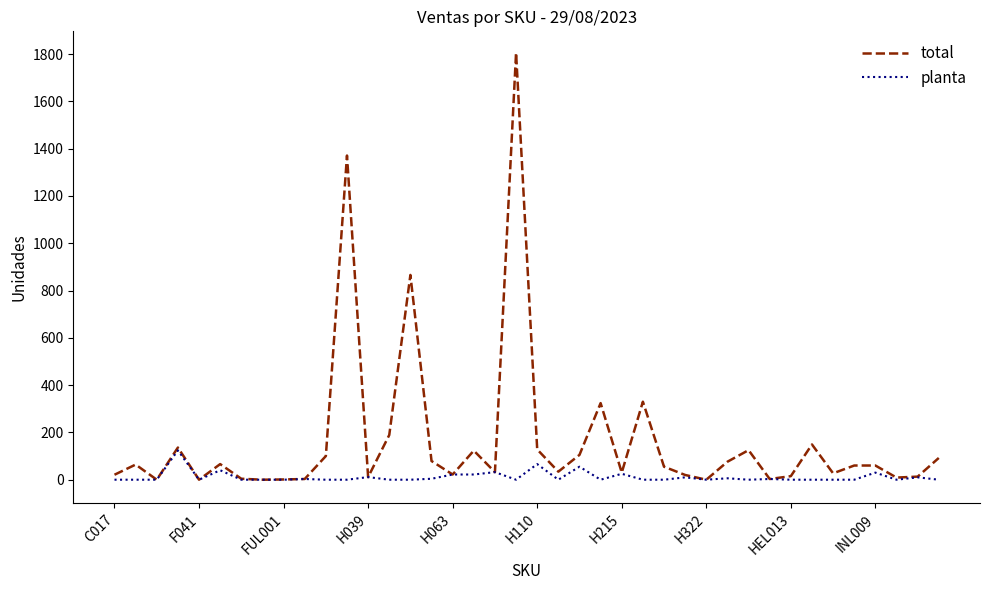

Rank the series by their average value, from lowest to highest.

planta, total